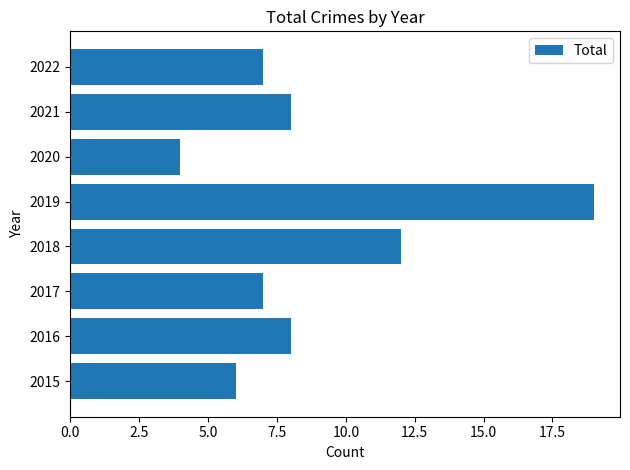

What is the difference between the maximum and minimum values?

15